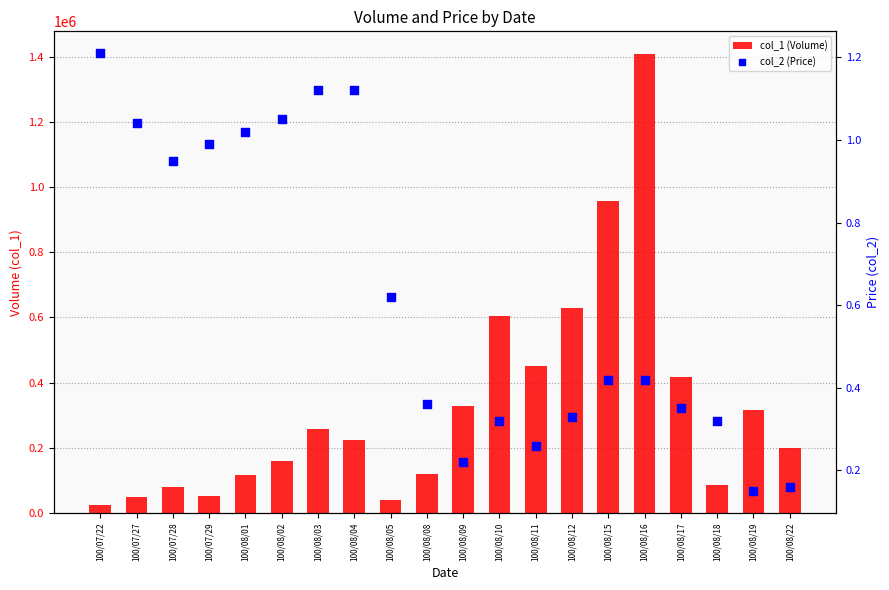

Which series contains the highest Y value?

col_1 (Volume)